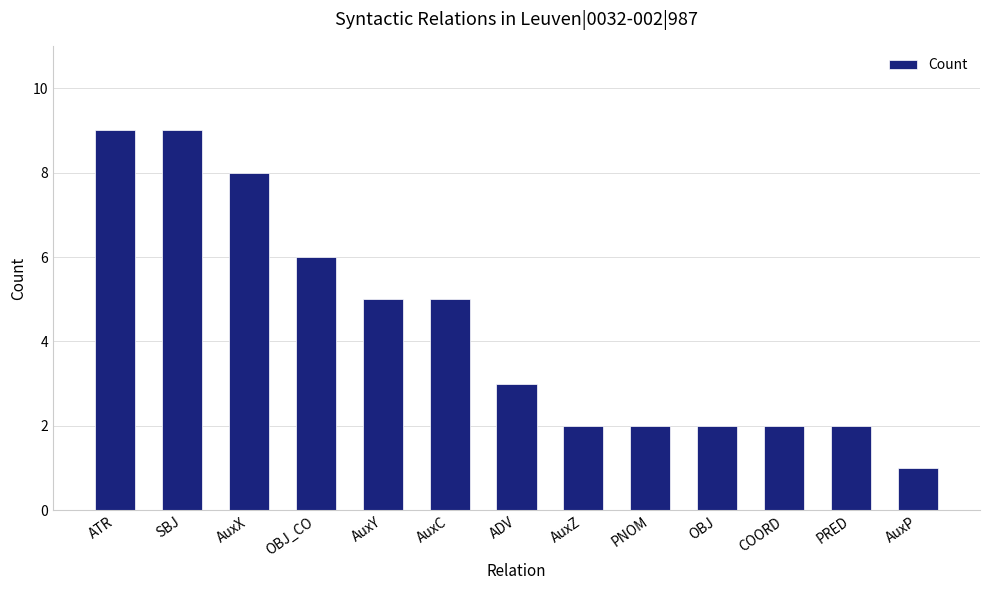

What is the label of the 5th bar from the left?

AuxY